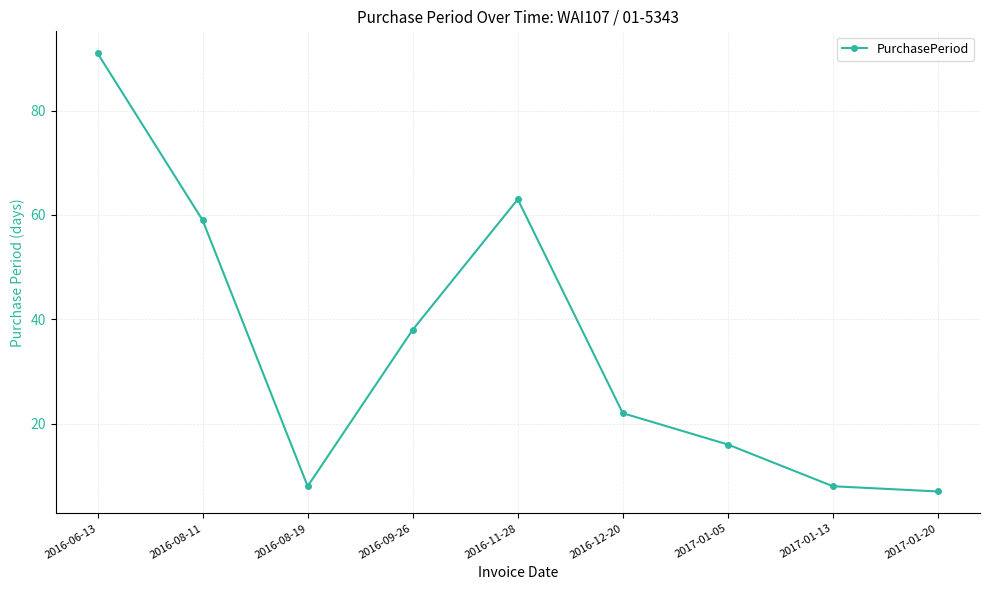

At which label is the value closest to 49?

2016-08-11